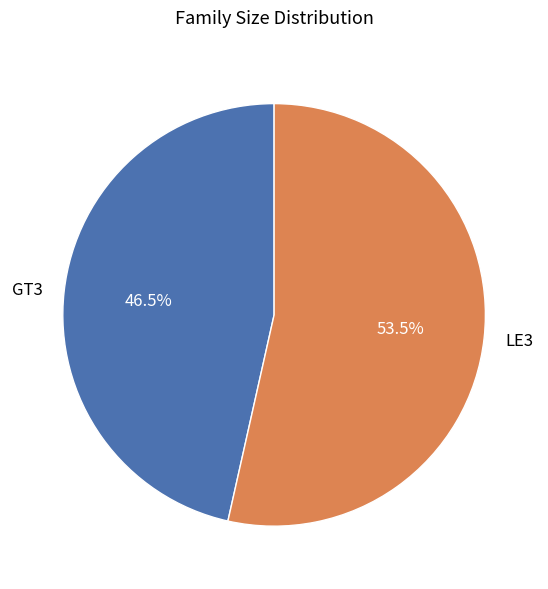

What is the smallest slice in the pie chart?

GT3